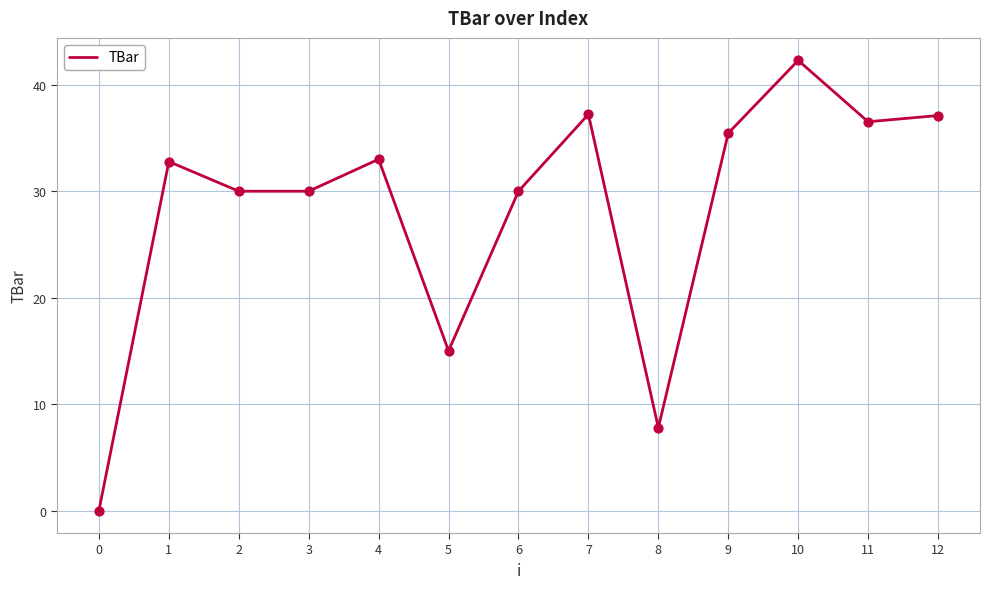

Approximately how many times larger is the value at 9 compared to 1?

1.1